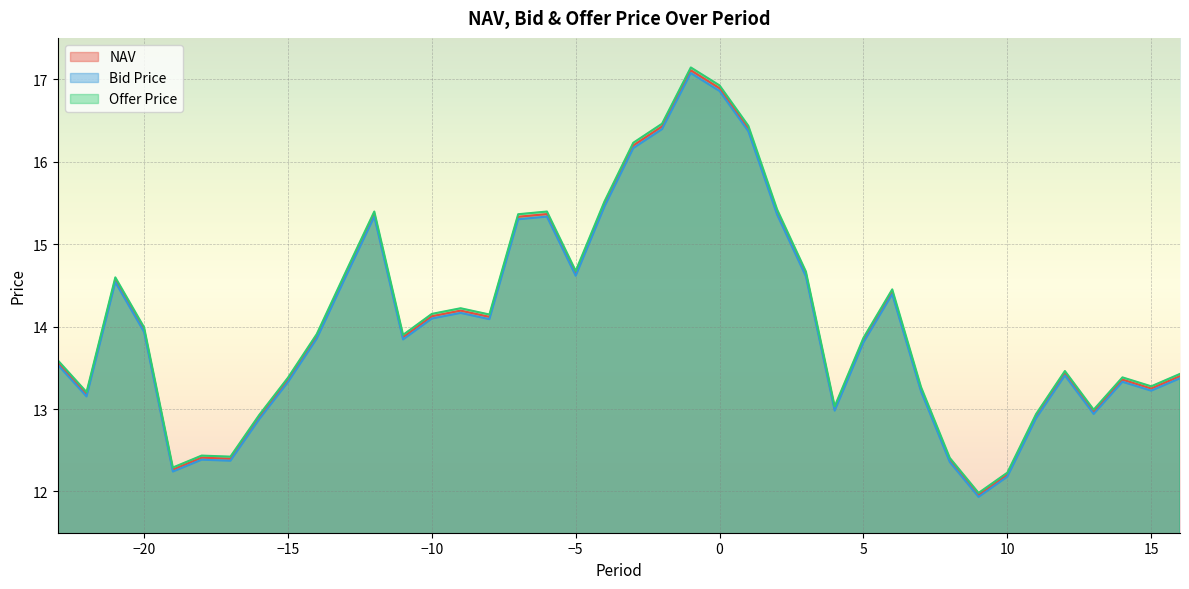

Which series has the widest spread of values?

Offer Price